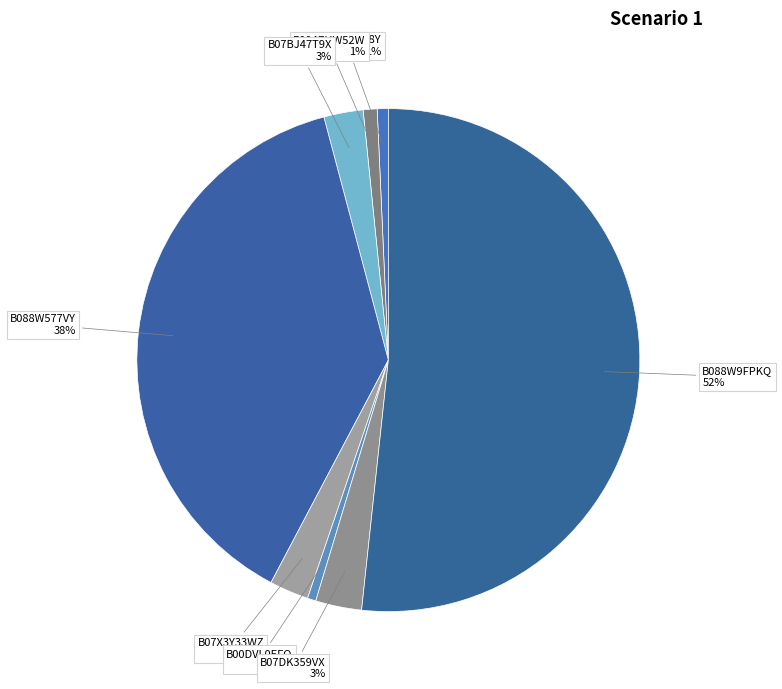

Count the number of slices in the pie.

8